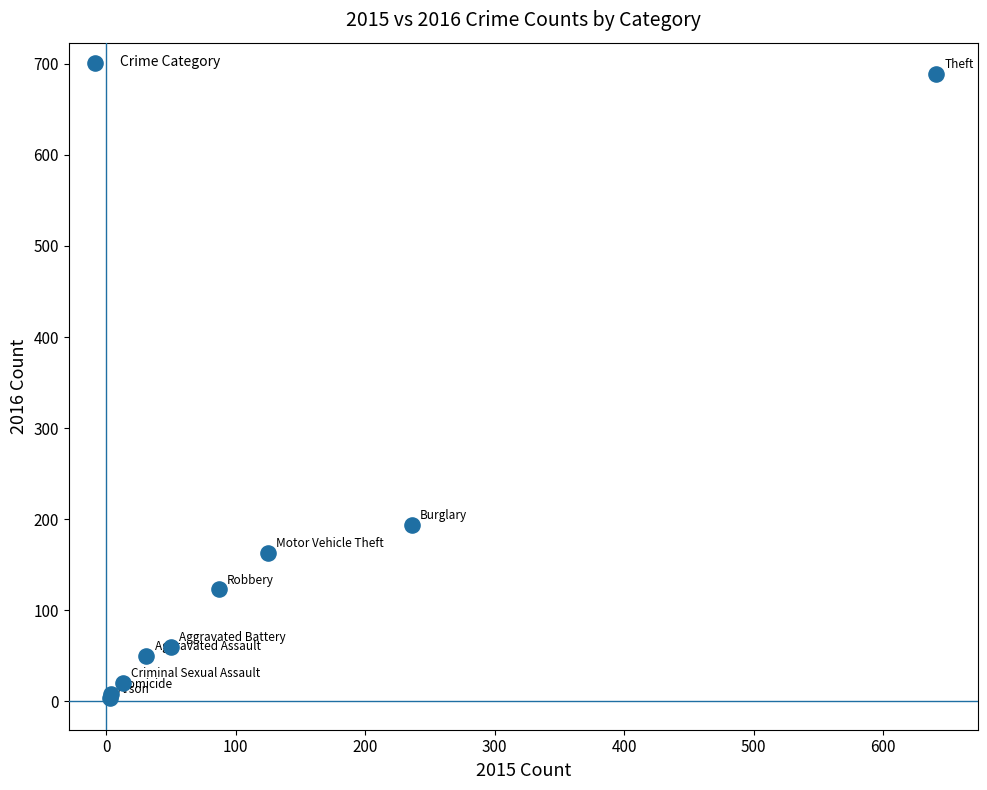

What Y value in the scatter plot is closest to 346?

194